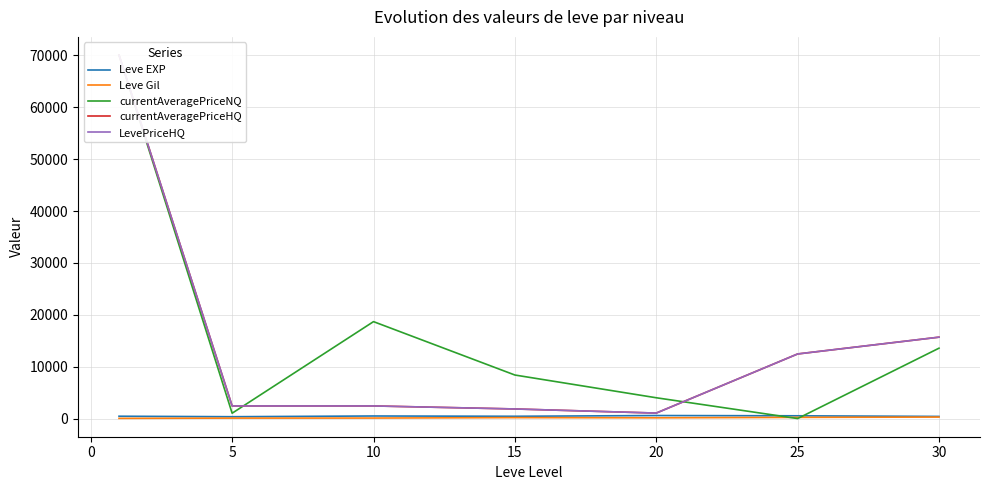

Reading left to right, transcribe all the data shown in this chart.

Leve EXP: 520.0	428.3	566.7	510.0	653.3	603.3	480.0
Leve Gil: 112.3	159.0	170.7	249.7	214.2	297.3	361.0
currentAveragePriceNQ: 70000.0	1099.3	18719.0	8448.3	4073.3	74.5	13611.2
currentAveragePriceHQ: 70000.0	2499.2	2500.3	1918.3	1126.7	12500.0	15730.2
LevePriceHQ: 70000.0	2499.2	2500.3	1918.3	1126.7	12500.0	15730.2